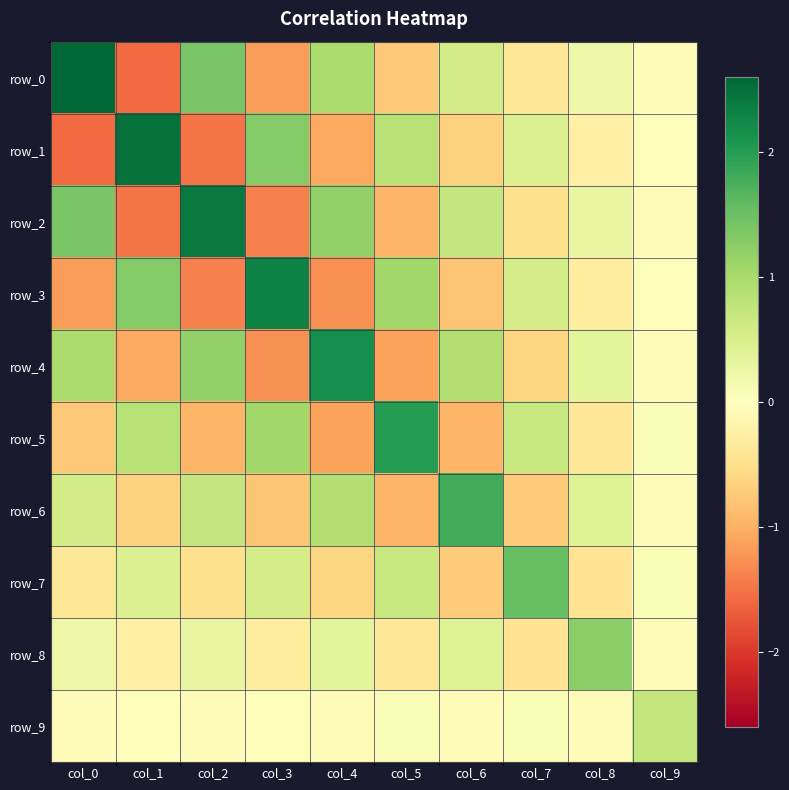

Which category has the lowest value in the row_4 series?

col_3